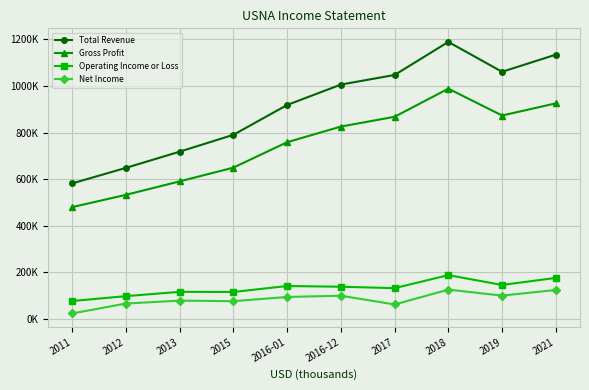

Where is the first local maximum for Operating Income or Loss?

2013